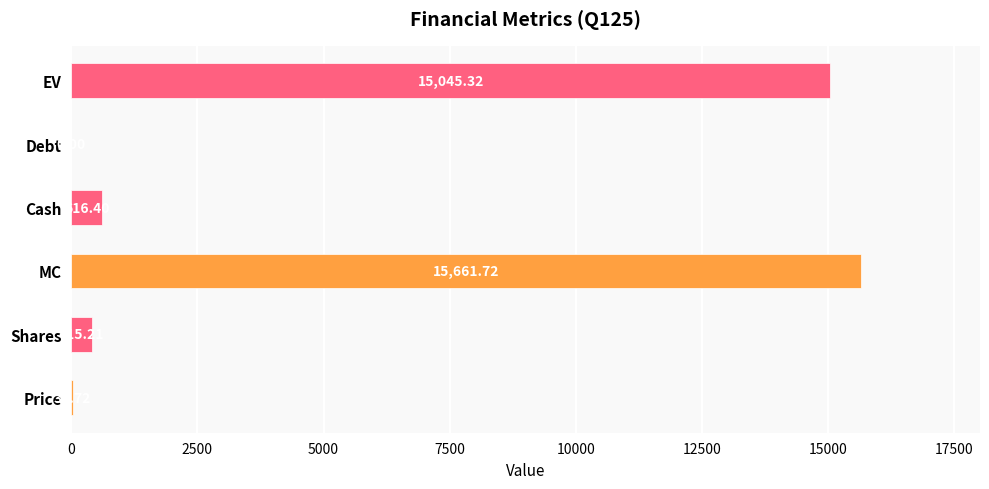

What is the average value?

5296.1